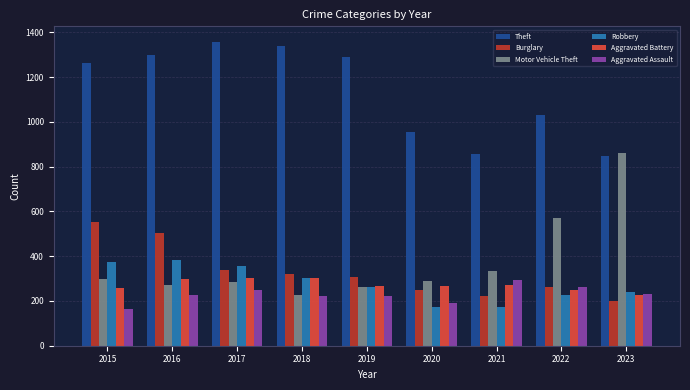

Are the bars horizontal?

No